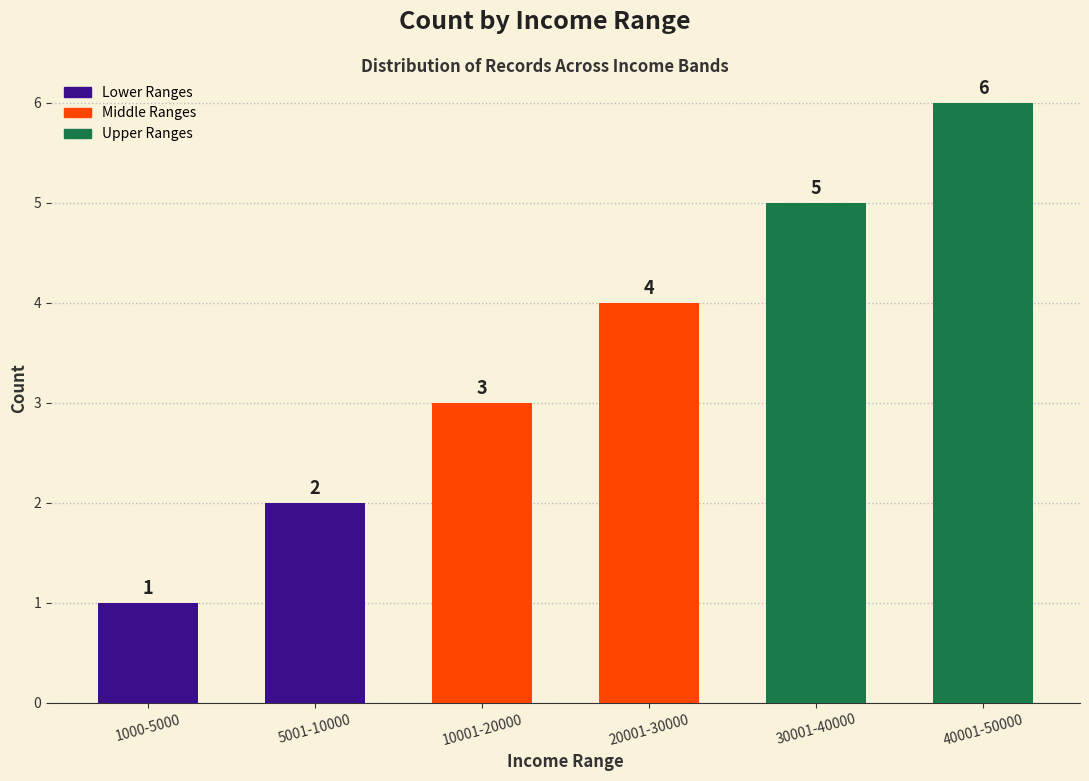

Approximately how many times larger is the value at 30001-40000 compared to 40001-50000?

0.8